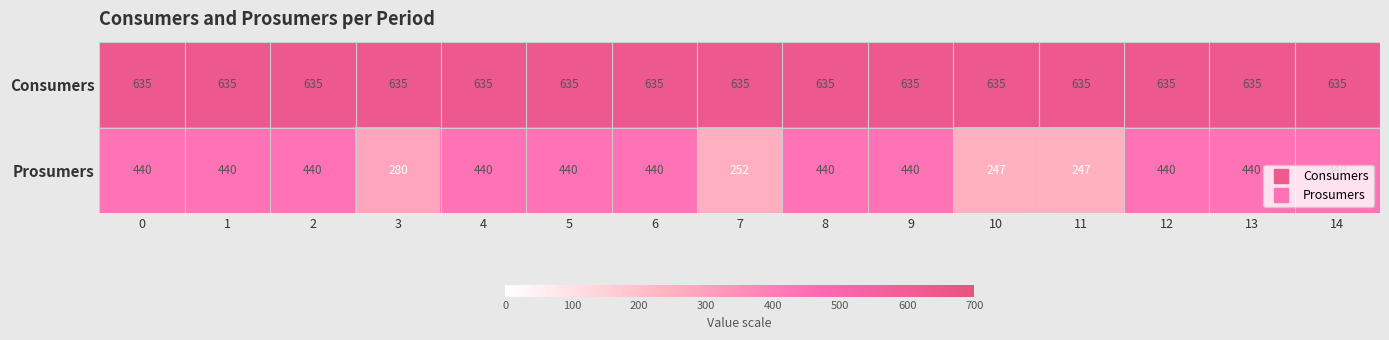

What is the greatest value displayed?

635